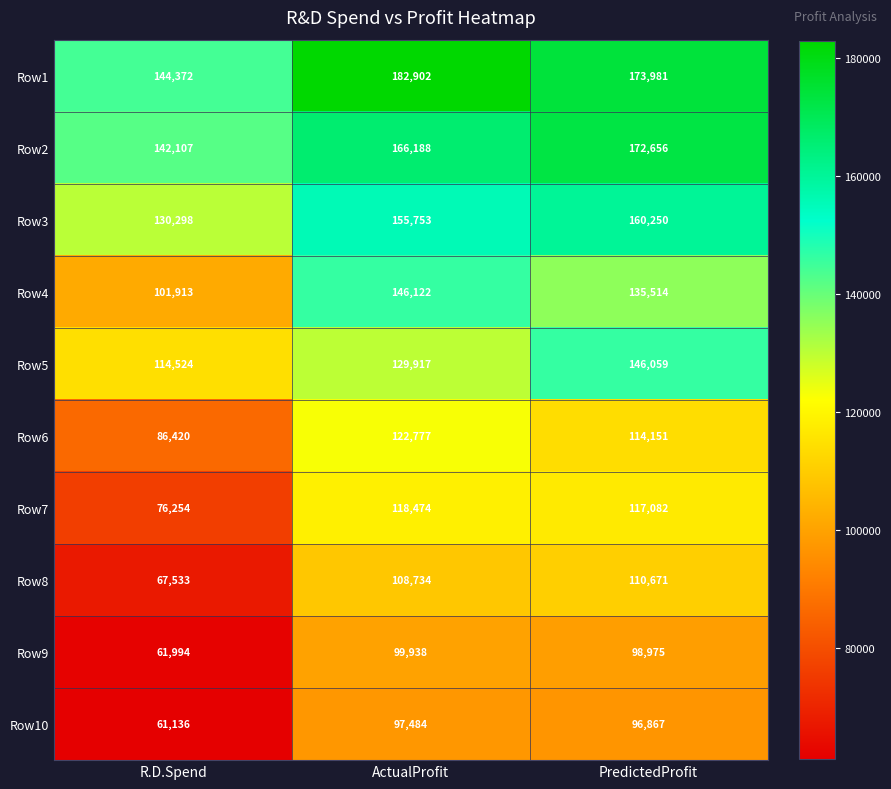

What is the total value across all series at ActualProfit?

1328289